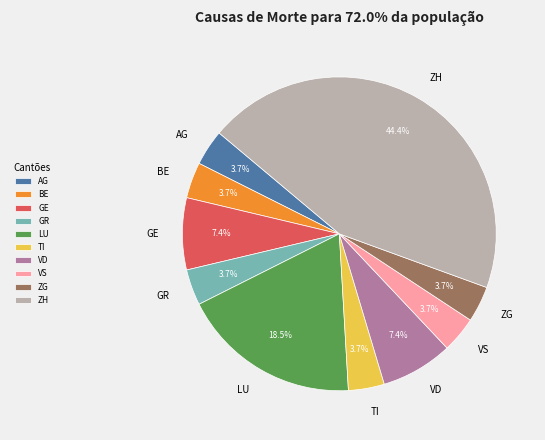

What is the ratio of the value at LU to the value at AG?

5.0